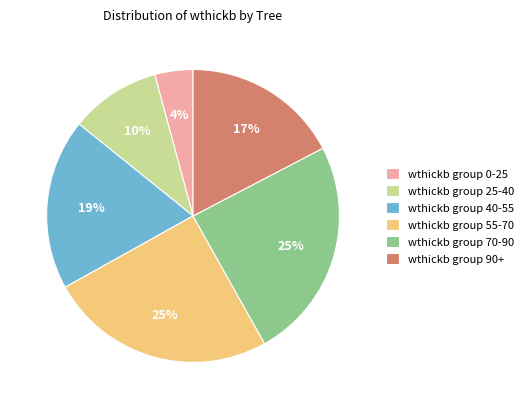

Is it true that wthickb group 25-40 is 10% of the pie?

True